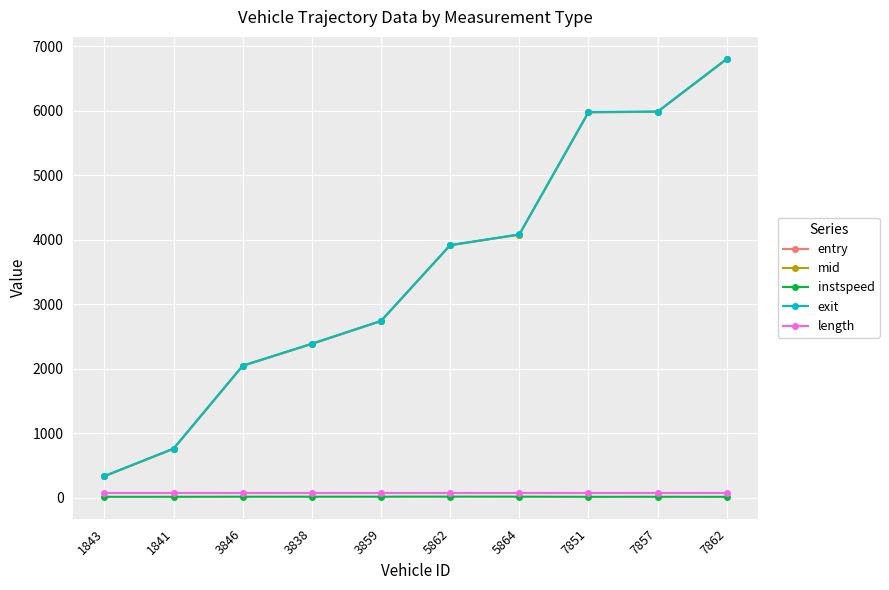

What is the maximum value for exit?

6802.9